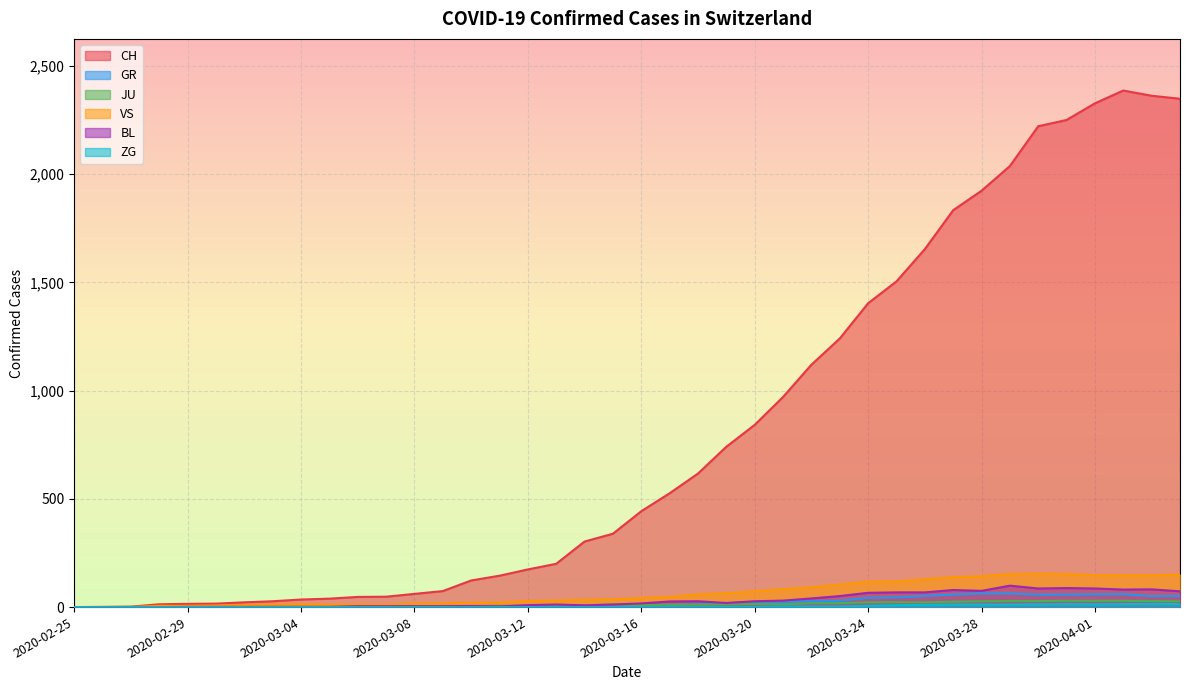

Between 2020-03-03 and 2020-03-31, which series saw the biggest shift?

CH